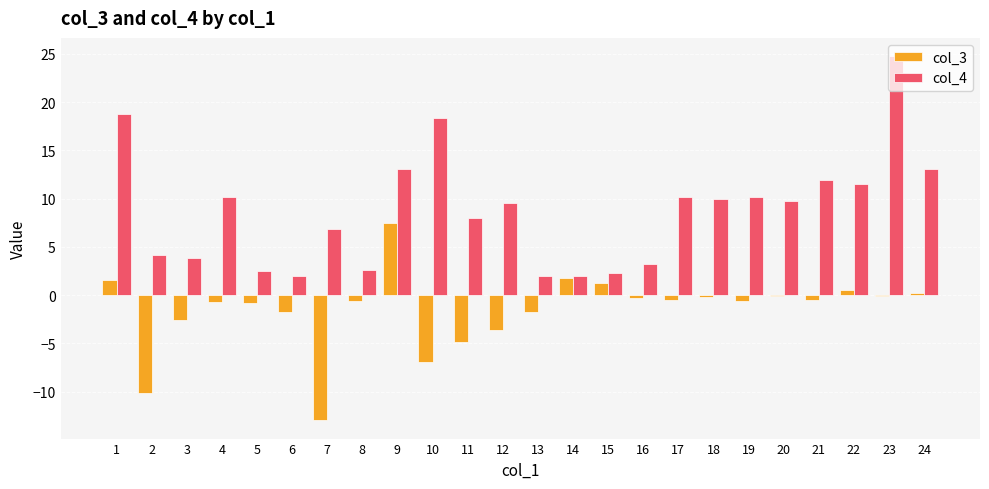

Which series has the widest spread of values?

col_4